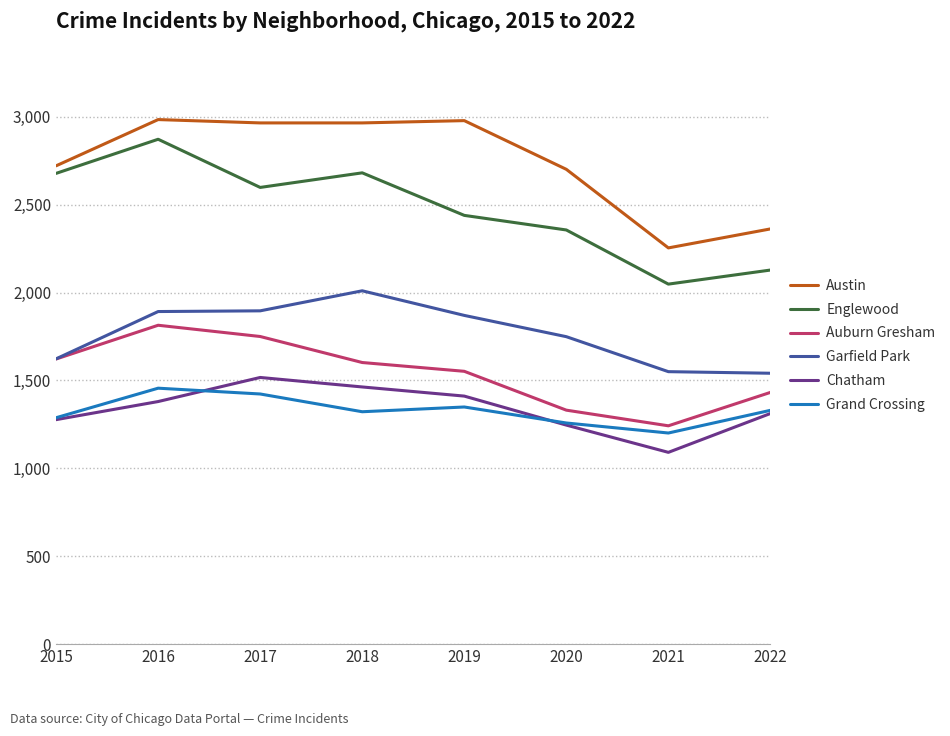

What is the average value of the Garfield Park series?

1766